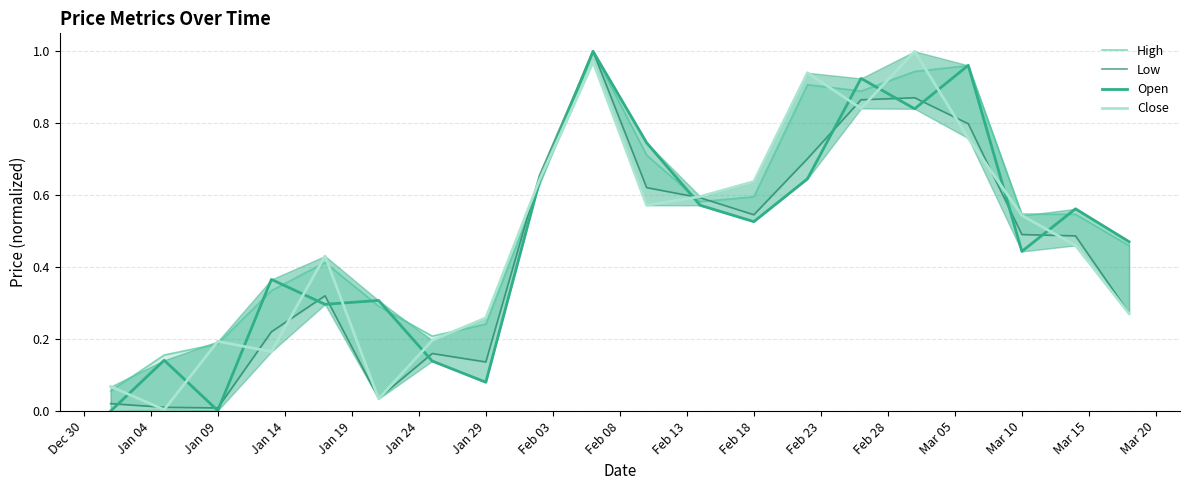

What is the average value of the Close series?

0.5